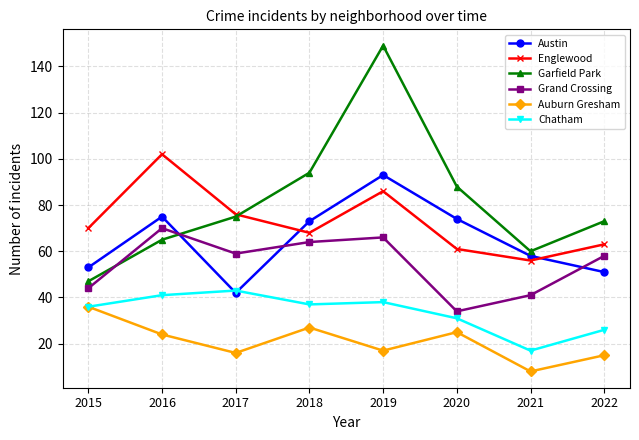

True or false: Garfield Park and Auburn Gresham cross at least once.

False